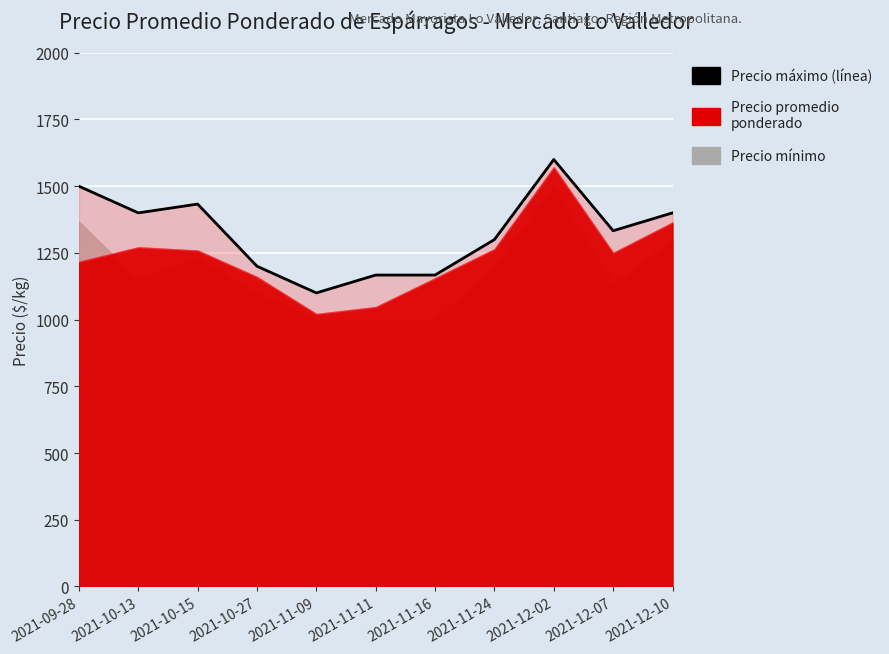

Where does the data first go above 1333?

2021-09-28